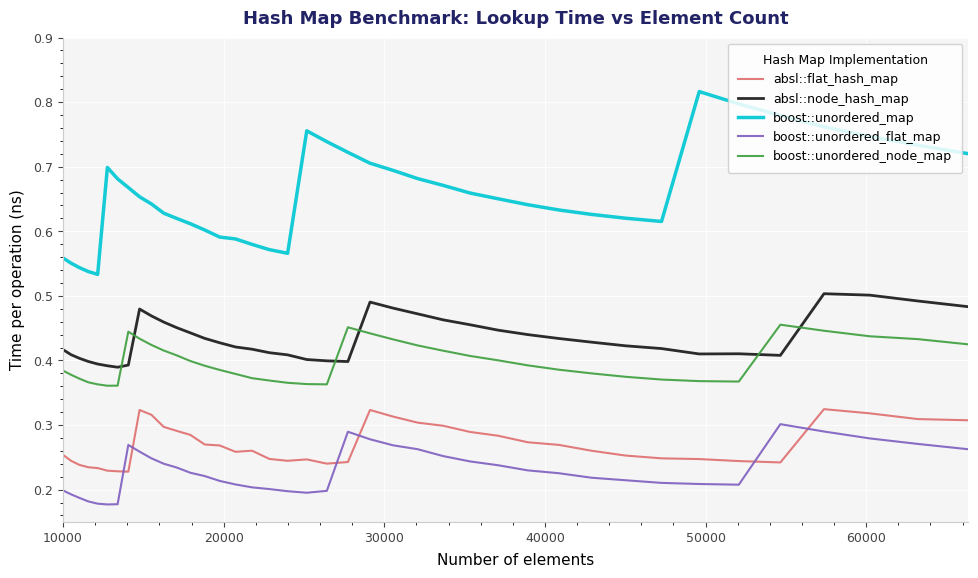

Which series has the largest total across all categories?

boost::unordered_map